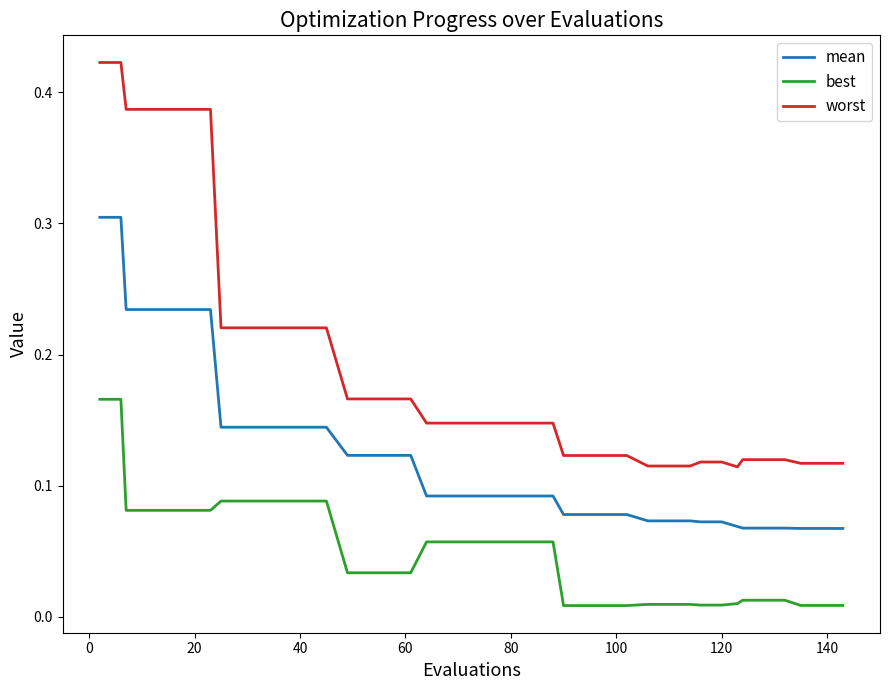

Which series has the largest total across all categories?

worst